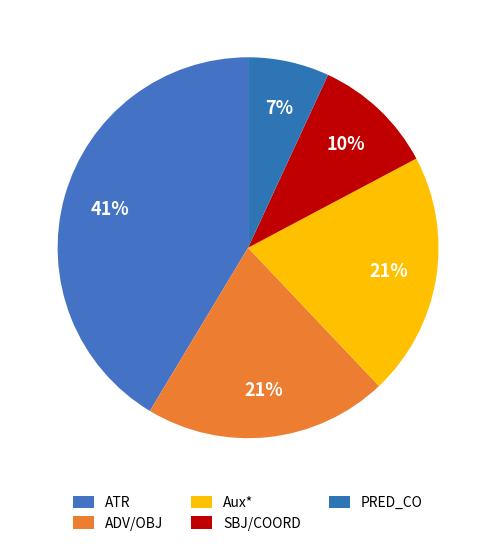

Count the number of slices in the pie.

5